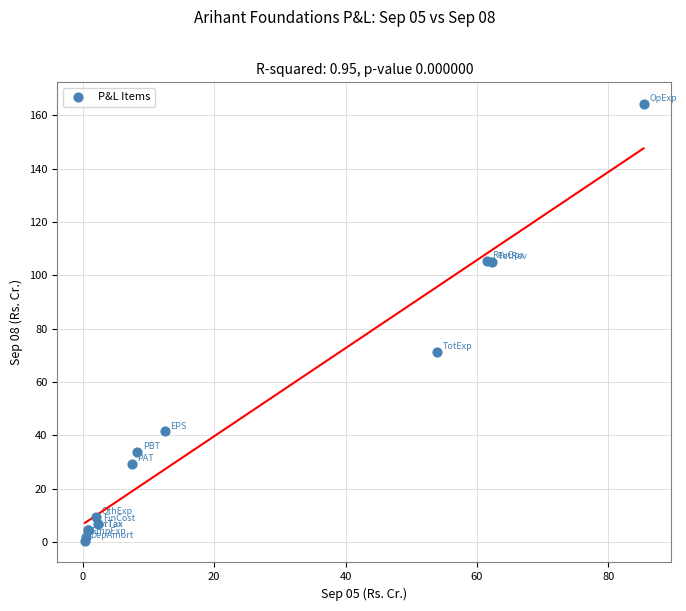

What Y value in the scatter plot is closest to 82?

71.2